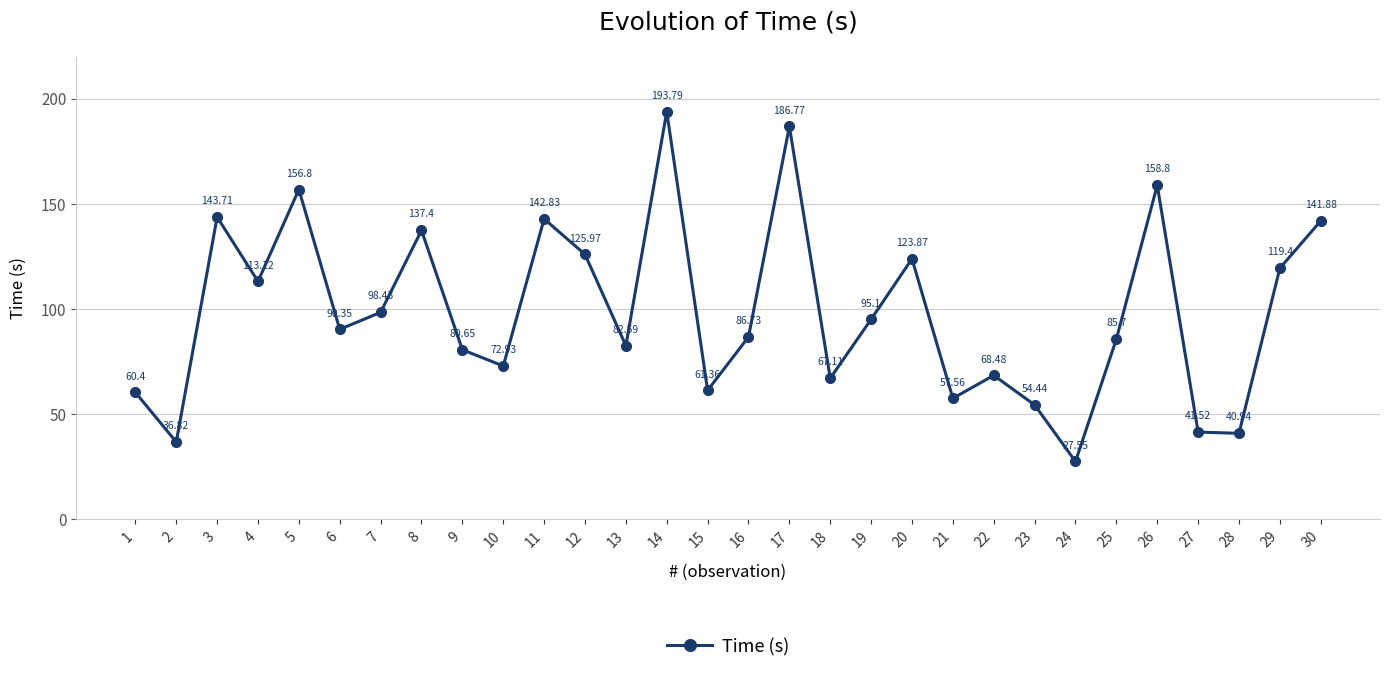

How many interior local valleys (lower than both neighbors) does the data have?

10